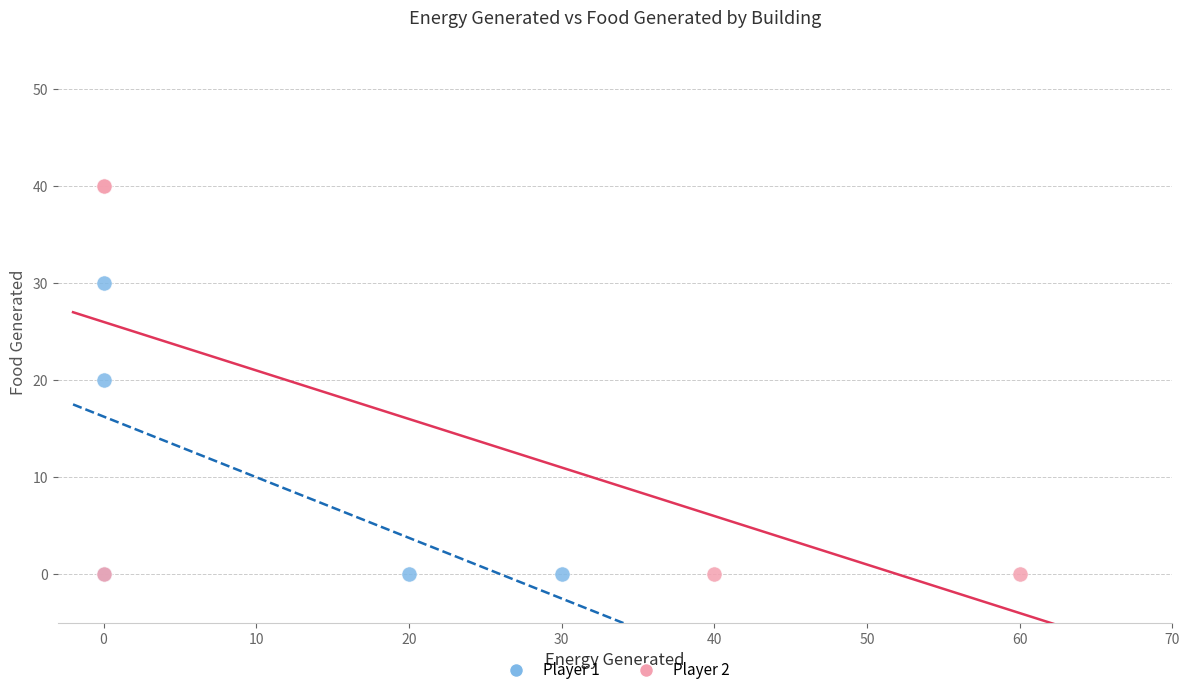

Which series contains the highest Y value?

Player 2